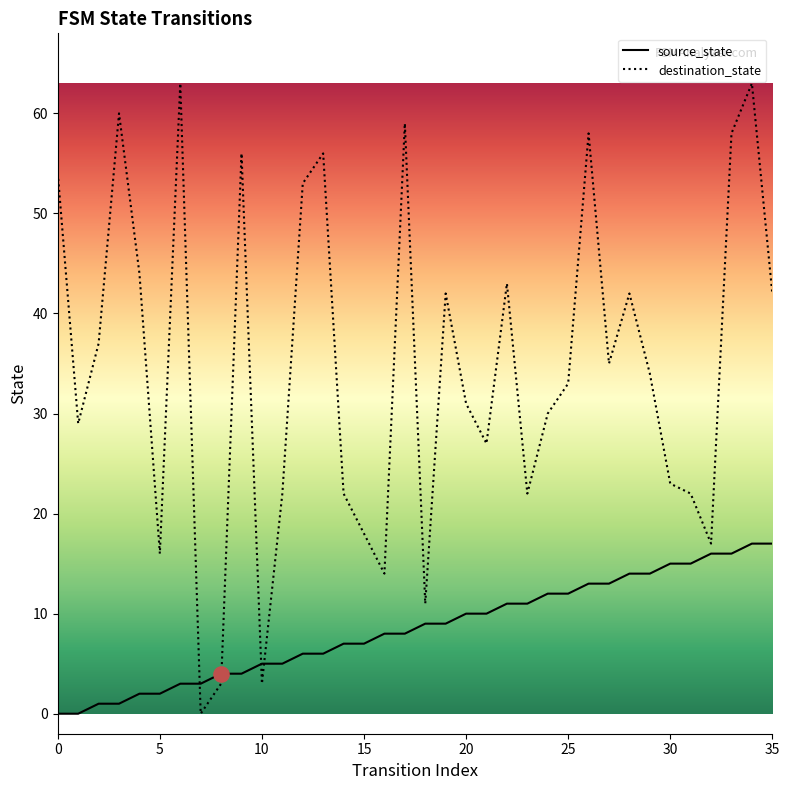

What is the maximum value shown in the chart?

63